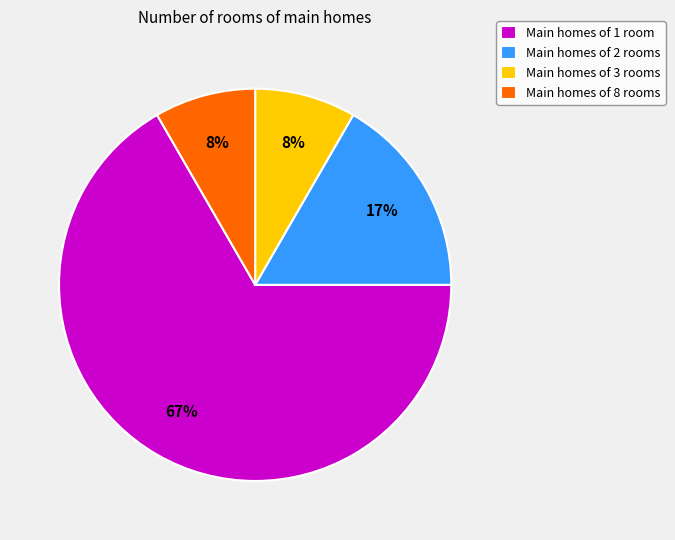

The Main homes of 3 rooms slice represents 1% of the pie. True or false?

False